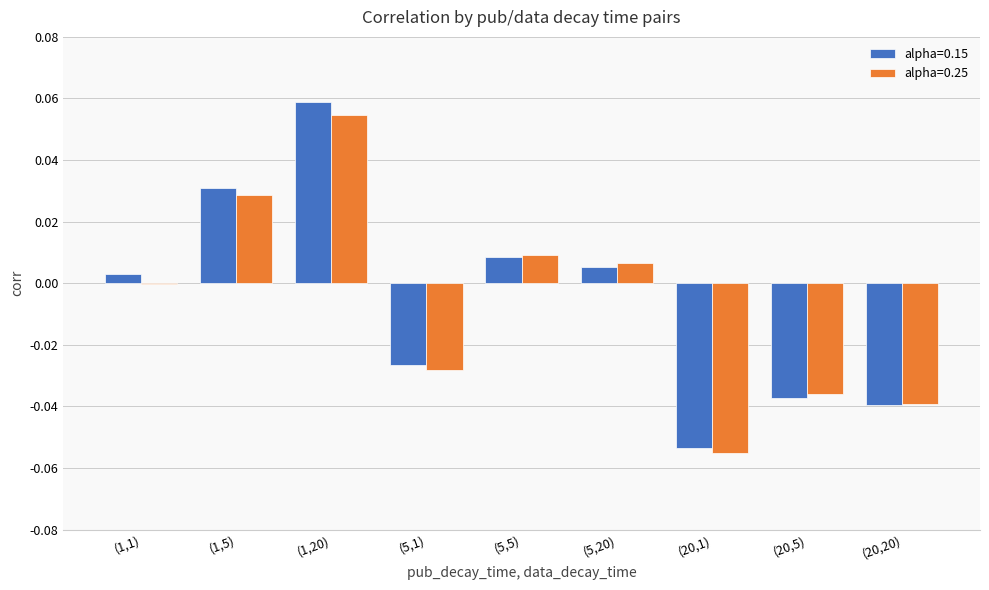

Where does the alpha=0.15 series first go above 0?

(1,1)